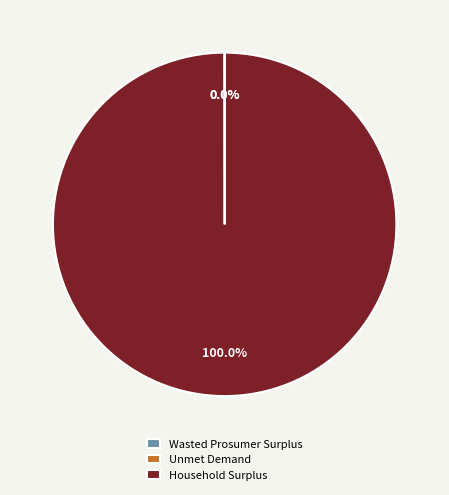

Is there a majority slice in this chart?

Yes